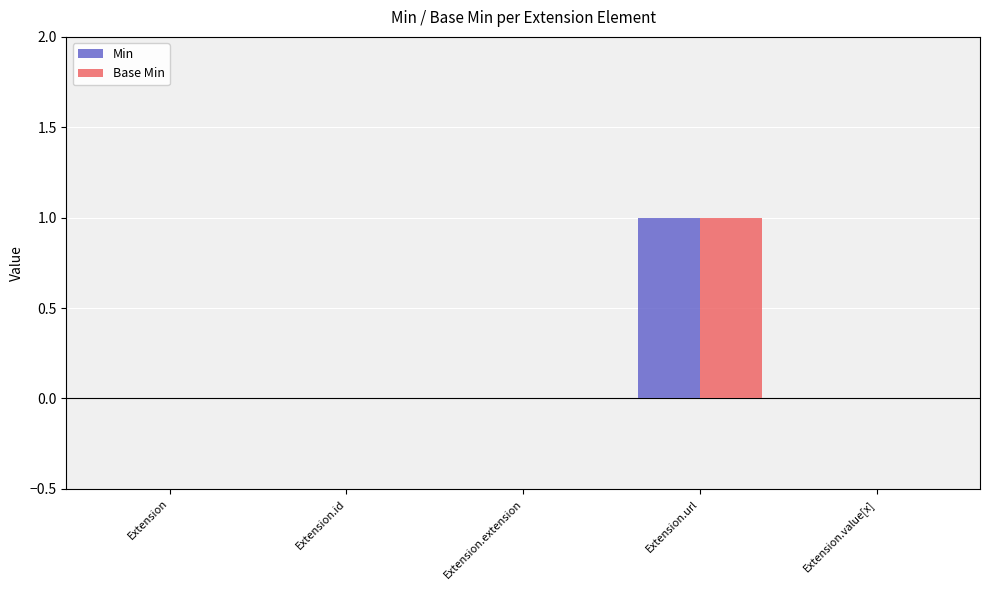

The value of Min at Extension.extension is 0. True or false?

True